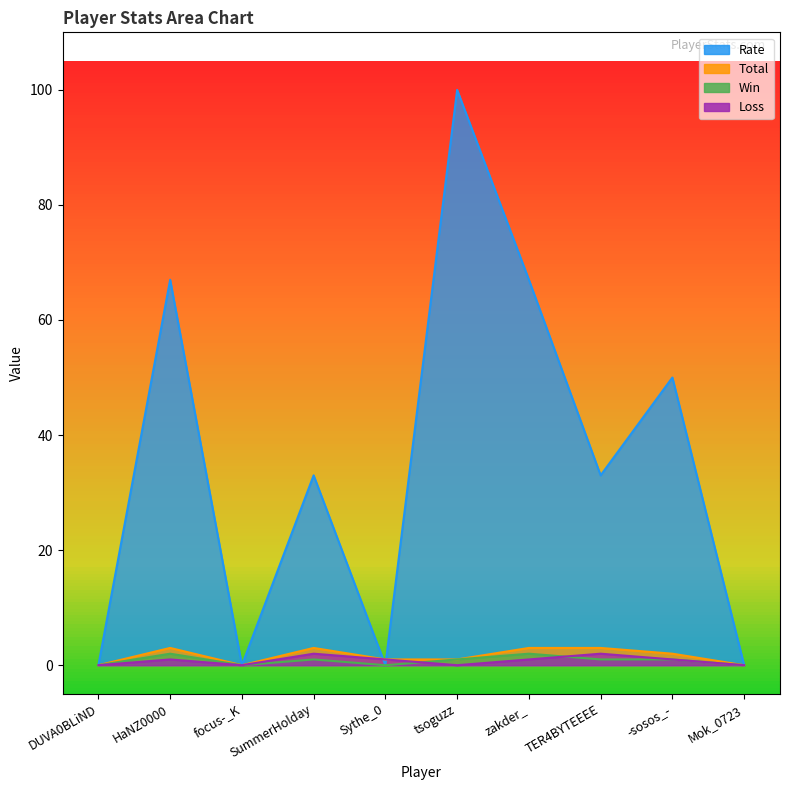

Does the chart display data point markers on the line(s)?

No